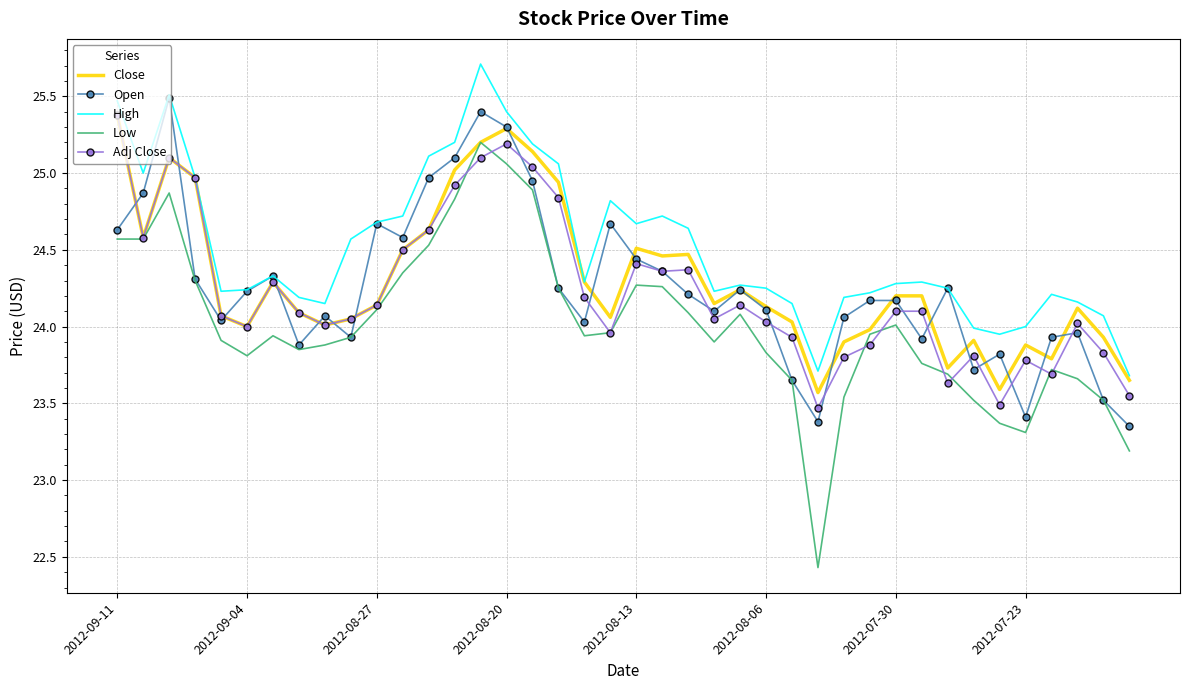

Which series has the largest total across all categories?

High